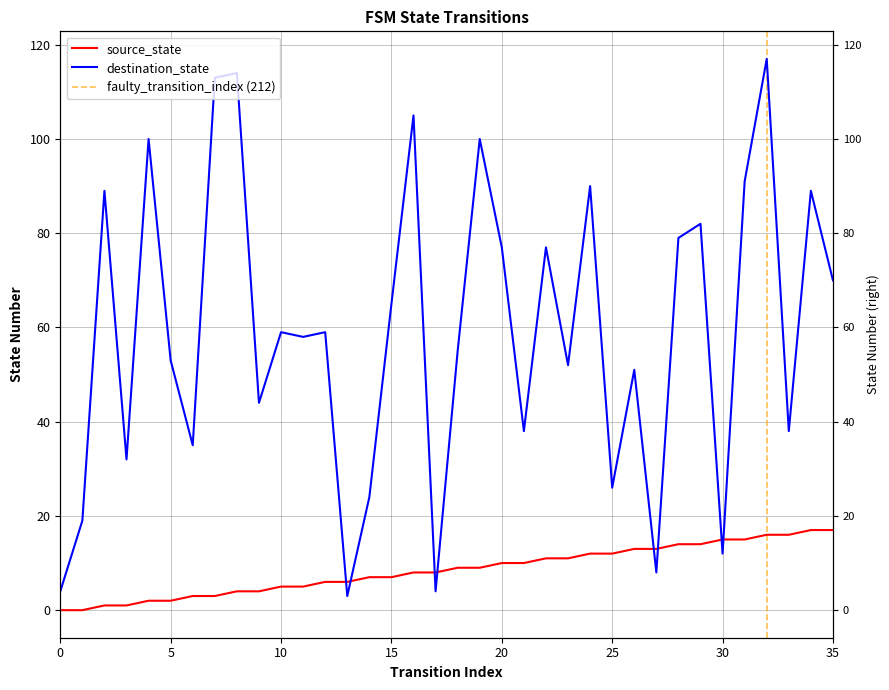

How many lines are shown in the chart?

2